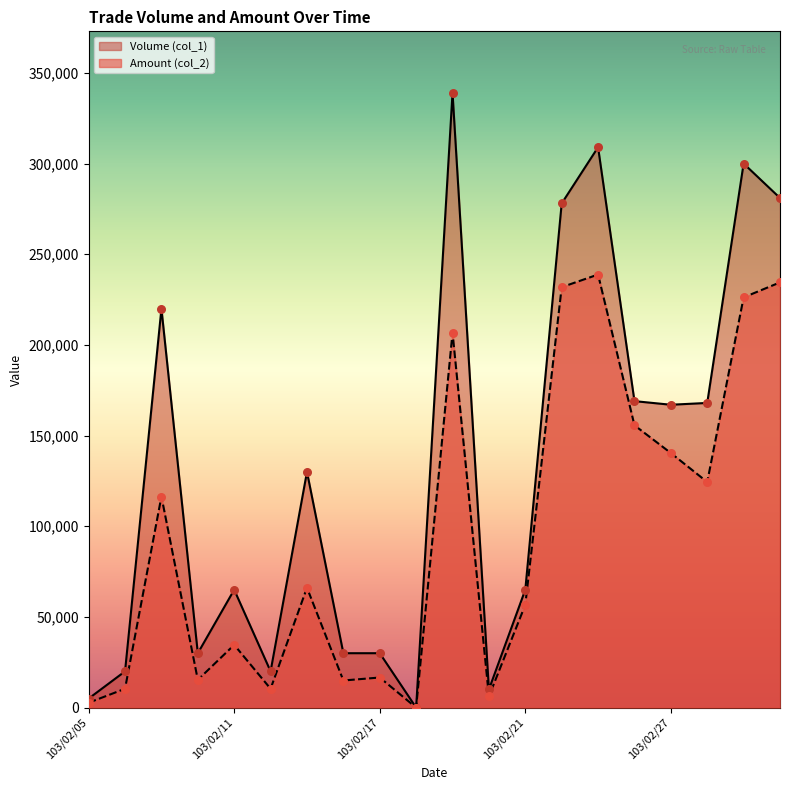

Is the value of Amount (col_2) at 103/02/10 greater than the value of Volume (col_1) at 103/02/21?

No